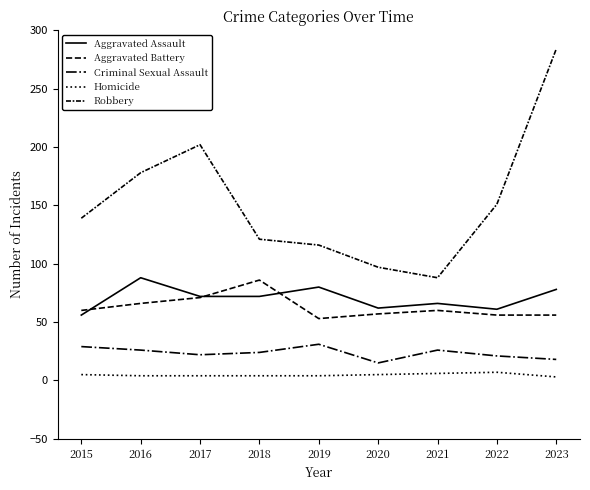

What is the minimum value shown in the chart?

3